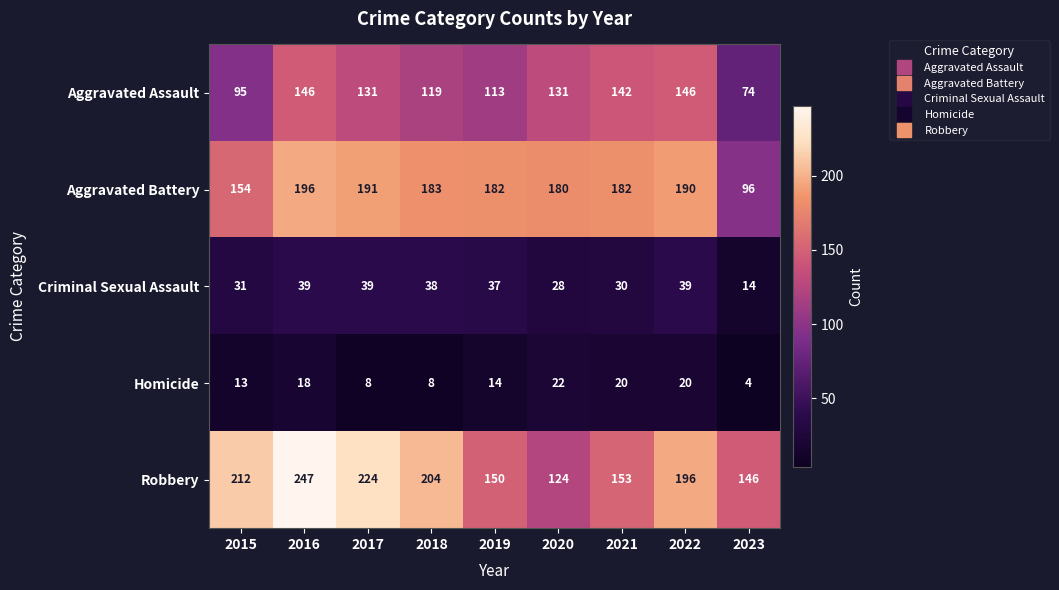

True or false: Robbery has a value of 227 at 2019.

False